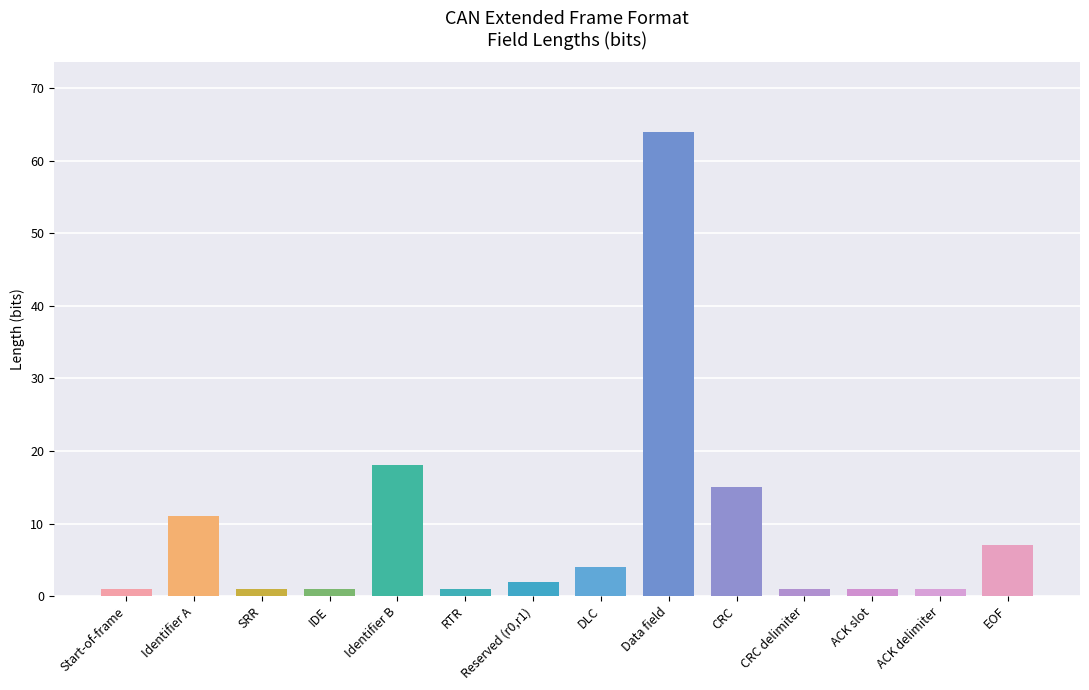

Does the chart contain stacked bars?

No